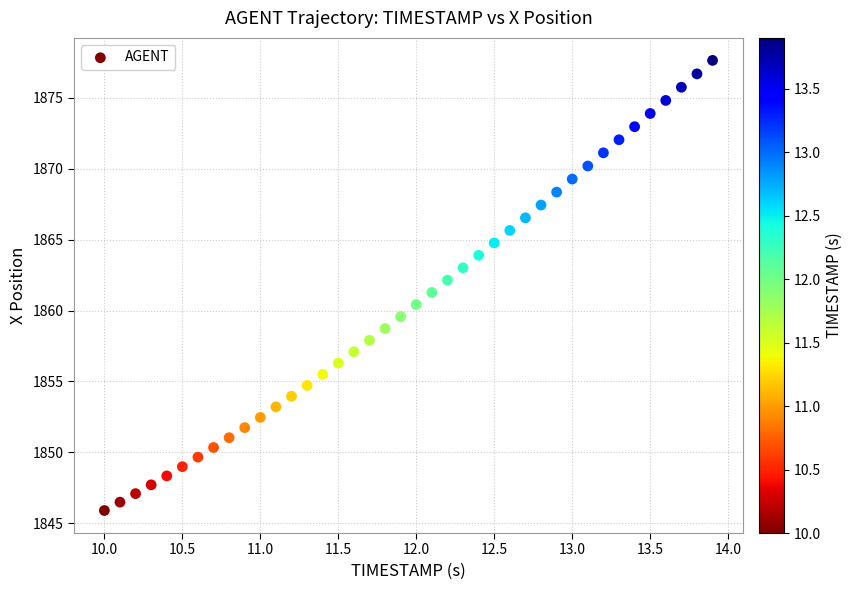

What is the range of Y values (max minus min)?

31.7